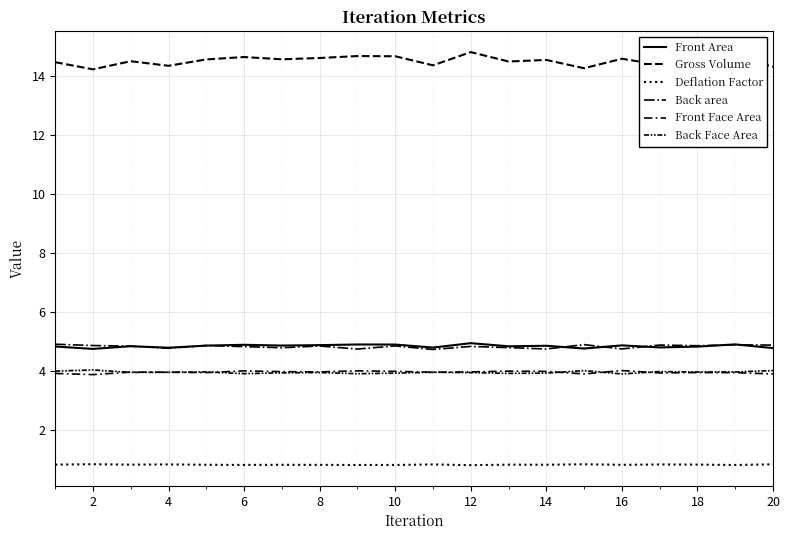

At which category does Deflation Factor reach its first local peak?

2